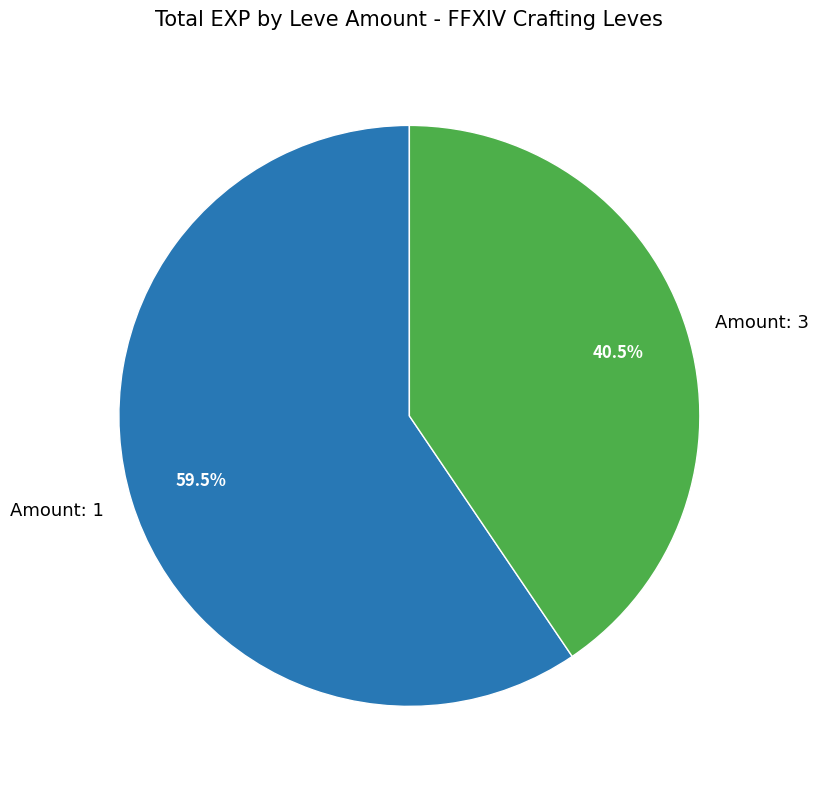

Is there any slice that represents more than half of the pie?

Yes